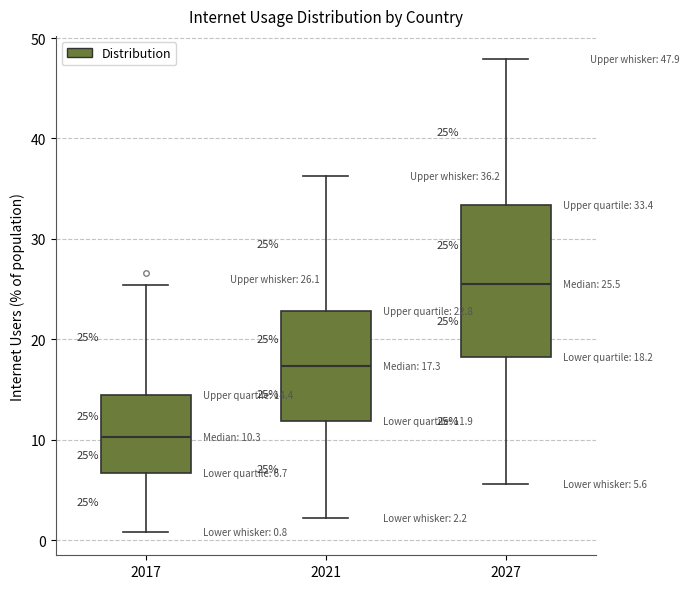

Which box's median line is the highest?

2027